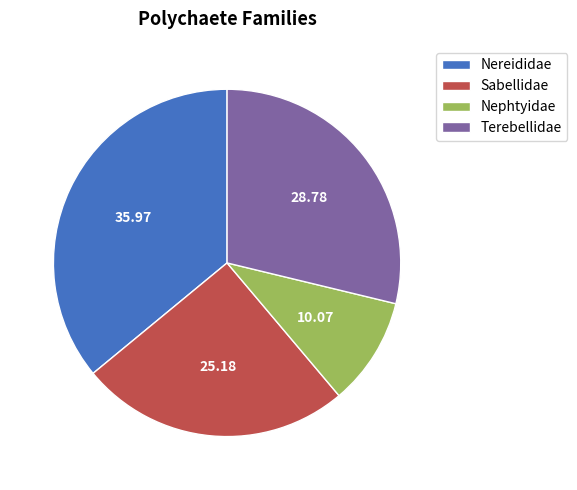

Is the sum of Terebellidae and Nereididae greater than half?

Yes